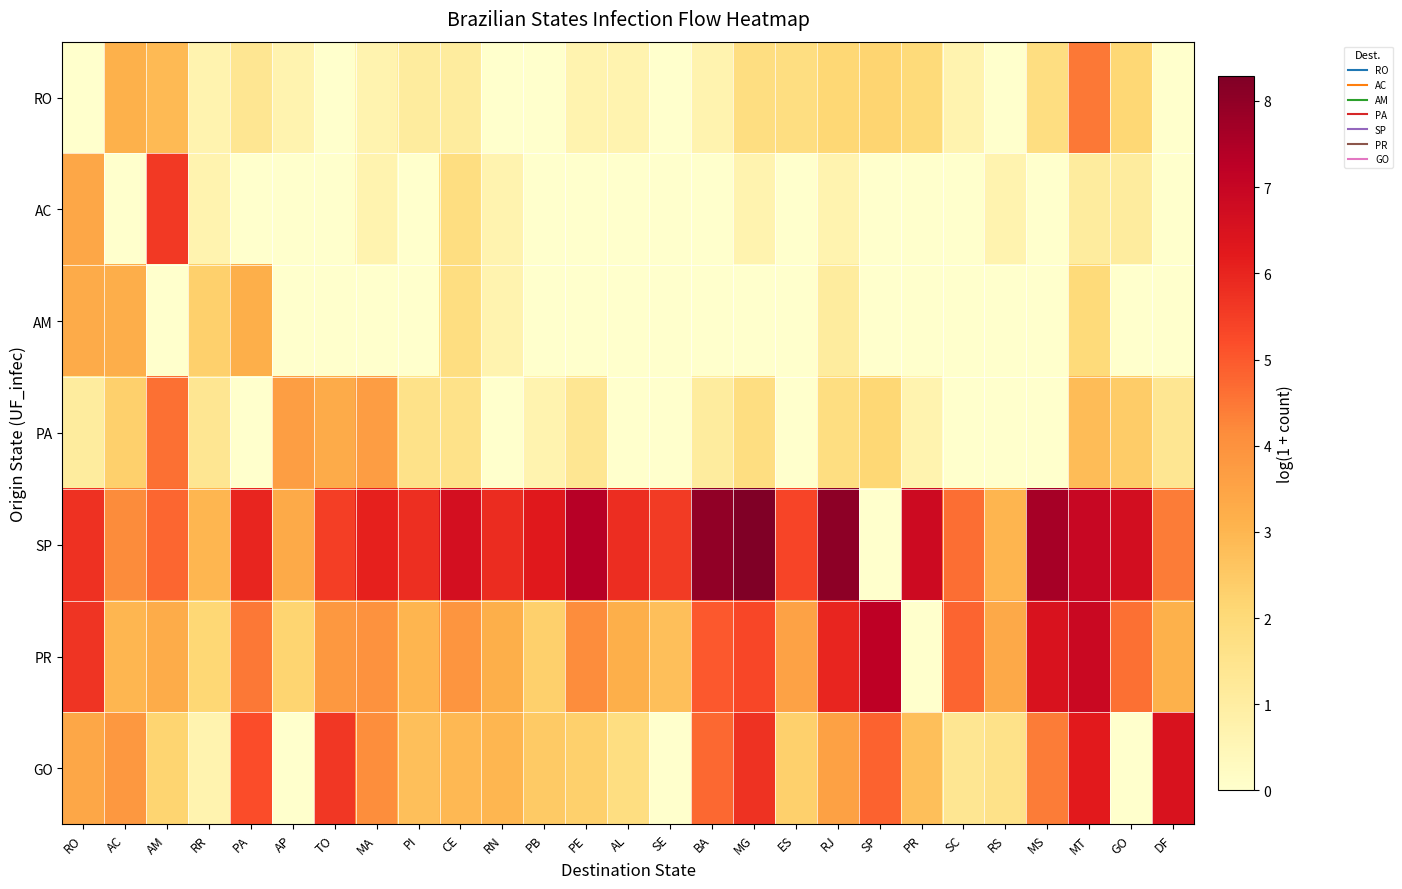

Which series has the widest spread of values?

SP